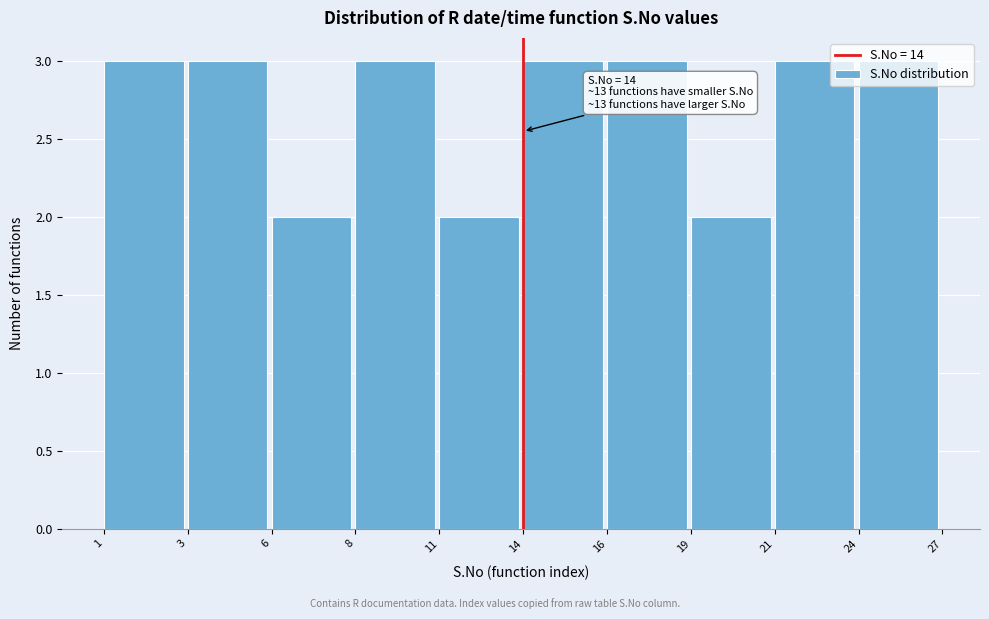

What is the average value?

3